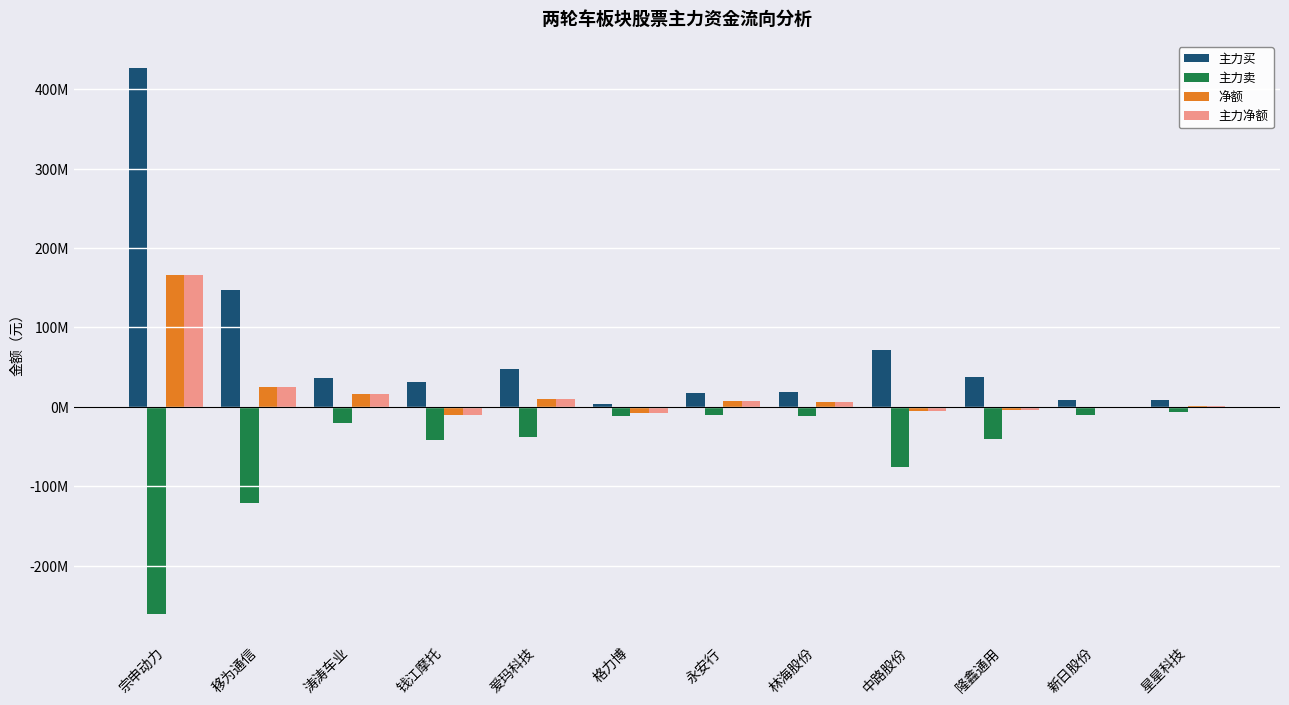

Reading right to left, extract all data points from this chart.

主力买: 8131965	8758527	36988013	70946461	18441191	17797720	3382313	47135427	31292686	36375299	146542714	426131642
主力卖: -6746688	-10264149	-40418144	-75988110	-12072796	-10024030	-11406697	-37503653	-41932277	-20748514	-121733672	-260576522
净额: 1385277	-1505622	-3430131	-5041649	6368395	7773690	-8024384	9631774	-10639591	15626785	24809042	165555120
主力净额: 1385277	-1505622	-3430131	-5041649	6368395	7773690	-8024384	9631774	-10639591	15626785	24809042	165555120